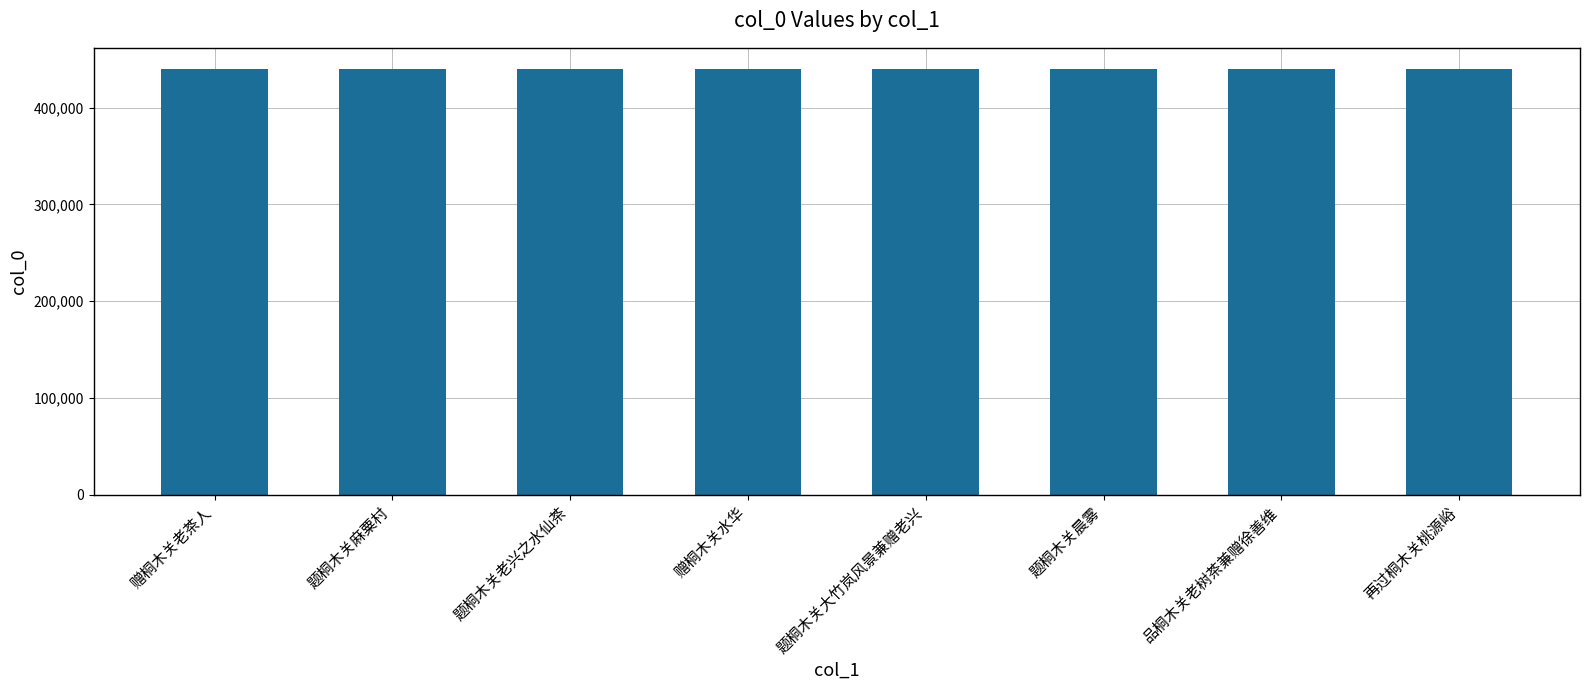

What is the greatest value displayed?

440052